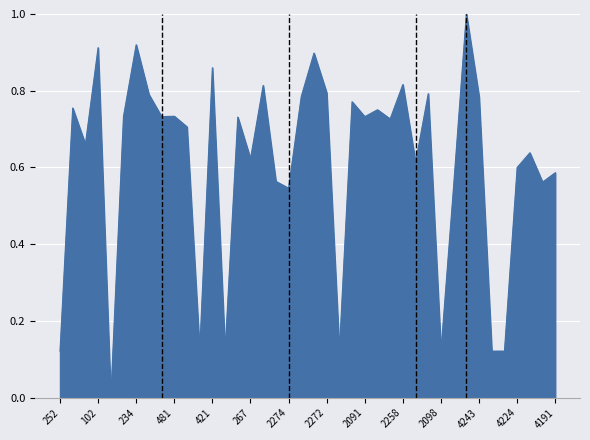

True or false: the data has more than 0 interior local peaks.

True